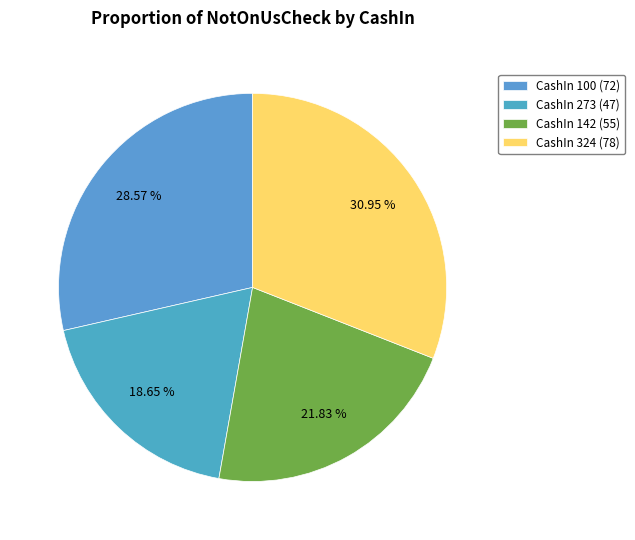

How many segments does this pie chart have?

4